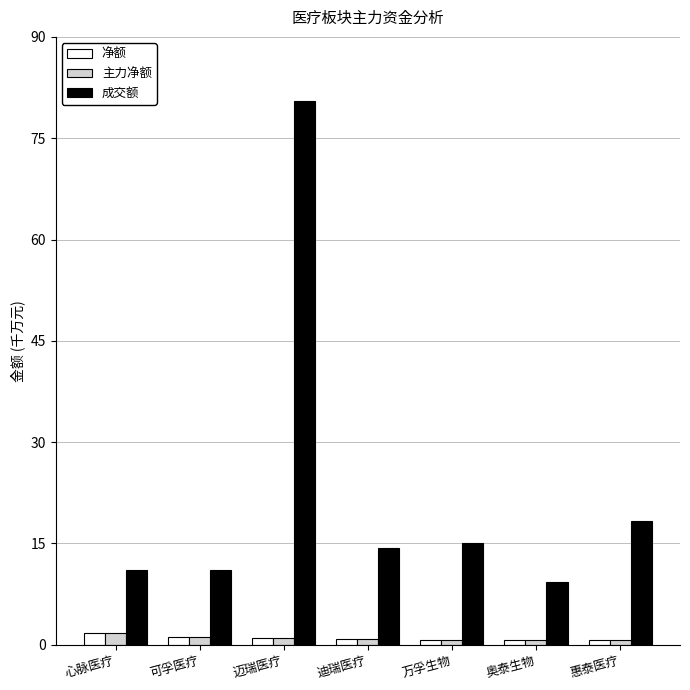

At how many categories does at least one series exceed 62?

1